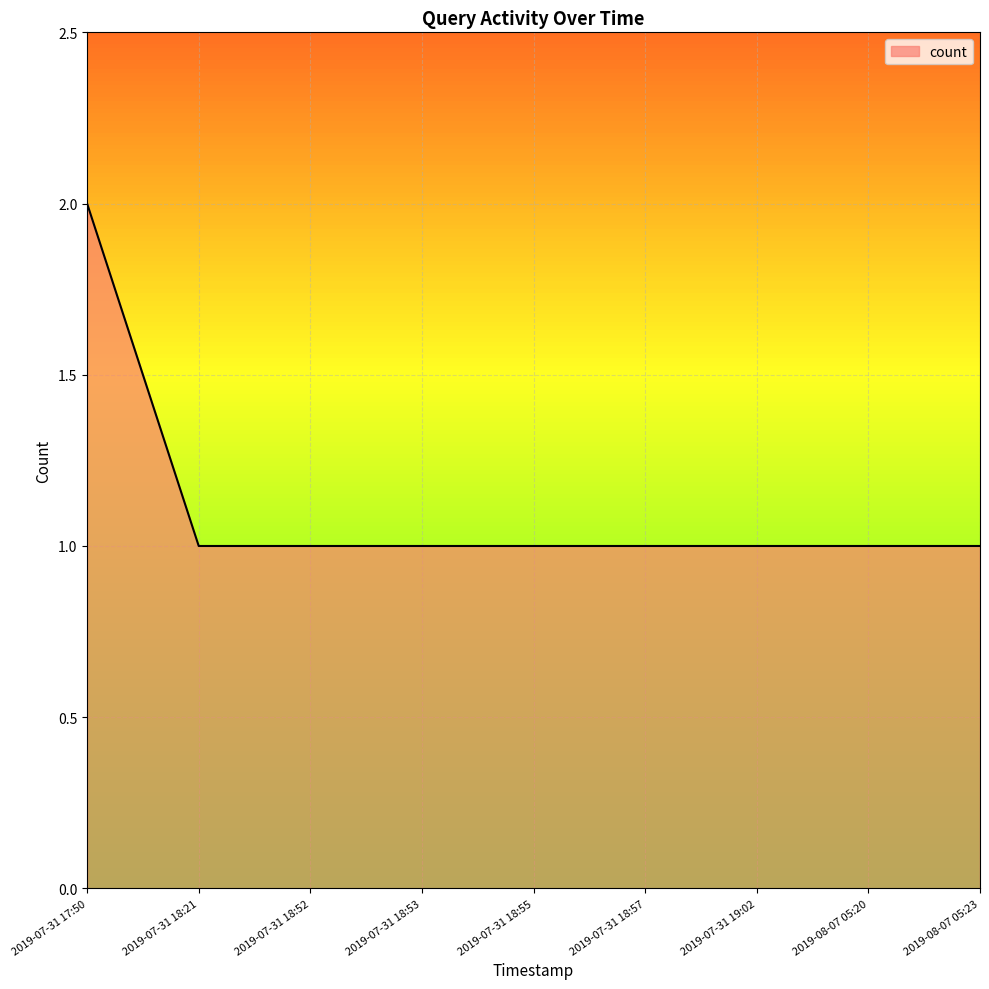

Which label corresponds to the largest value in the chart?

2019-07-31 17:50